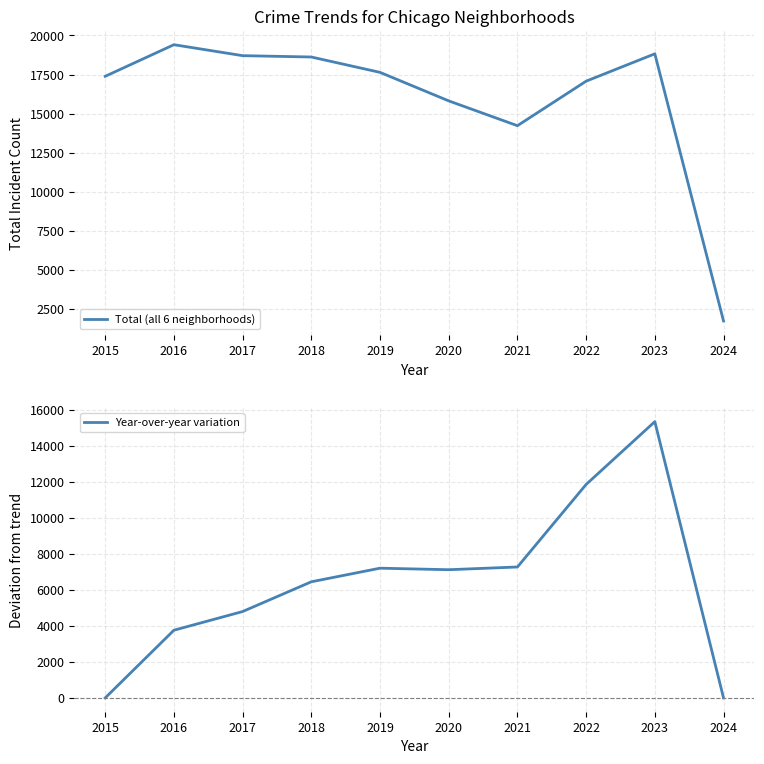

True or false: Year-over-year variation and Total (all 6 neighborhoods) intersect in this chart.

False